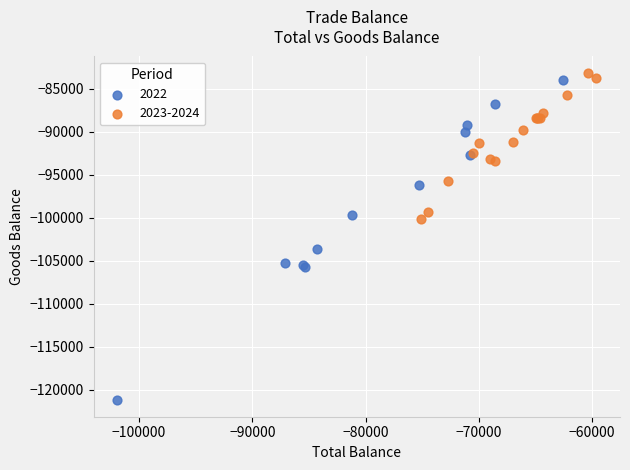

Which series contains the lowest Y value?

2022